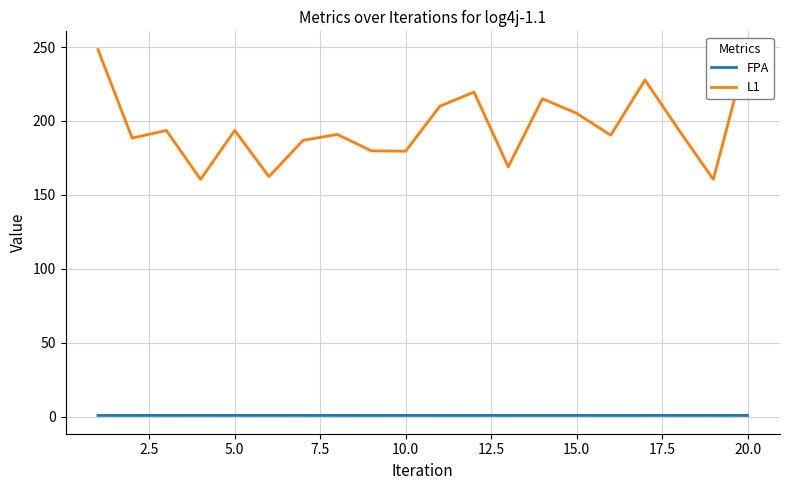

Which series has the widest spread of values?

L1